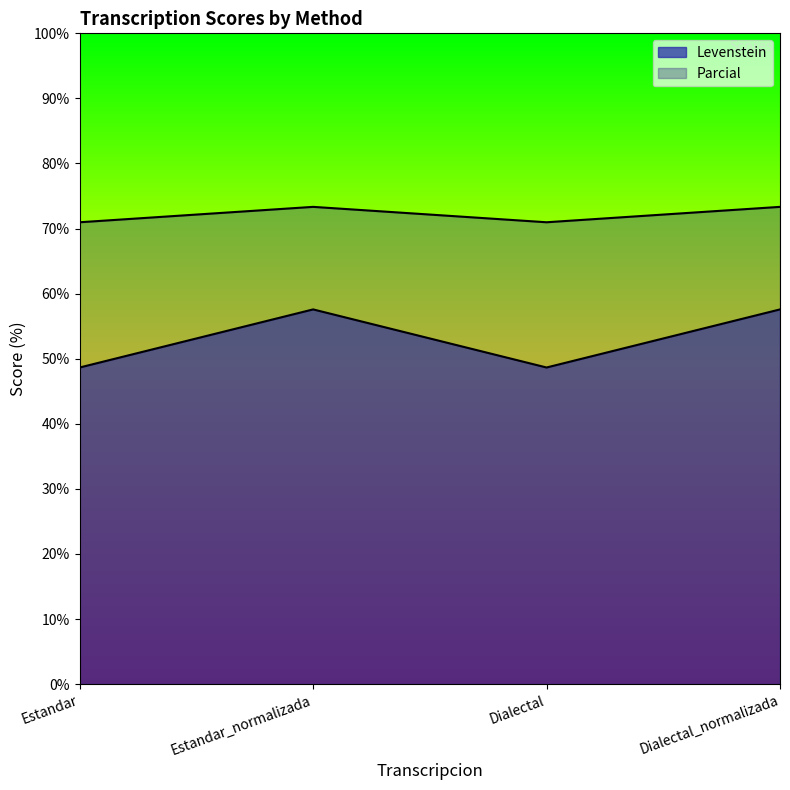

Is the value of Levenstein at Dialectal greater than the value of Parcial at Estandar?

No